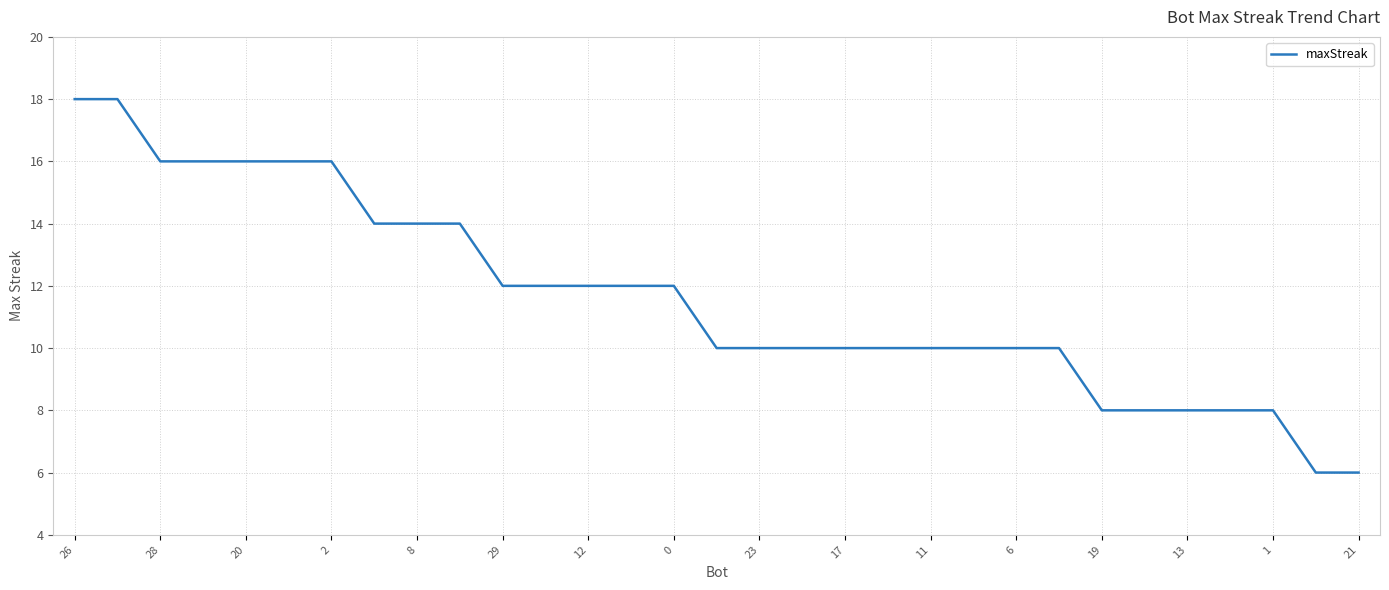

What is the difference between the maximum and minimum values?

12